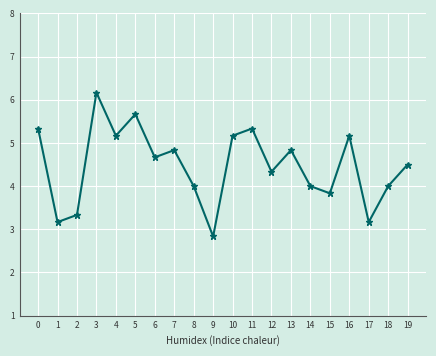

At which category does the chart reach its minimum across all series?

9